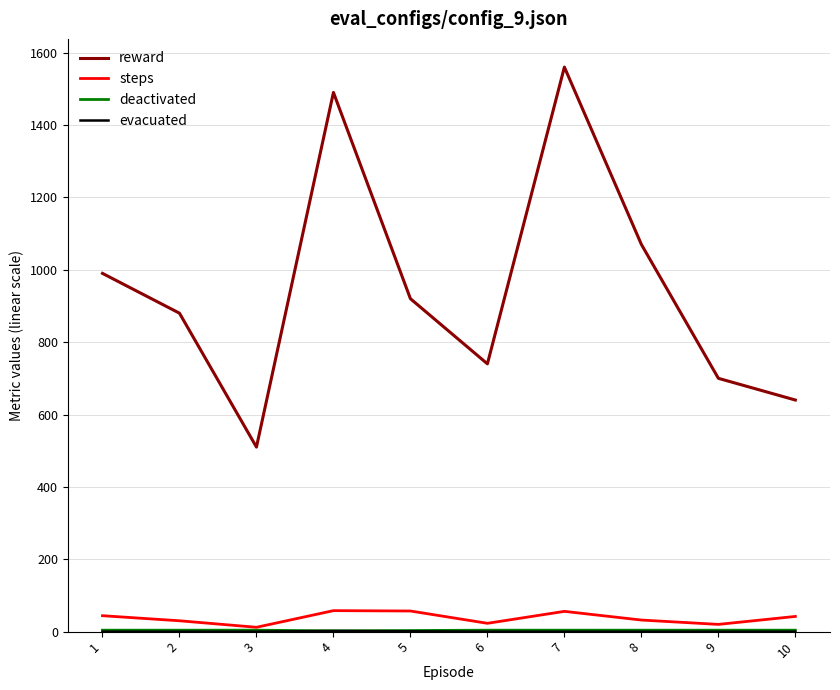

What is the maximum value shown in the chart?

1560